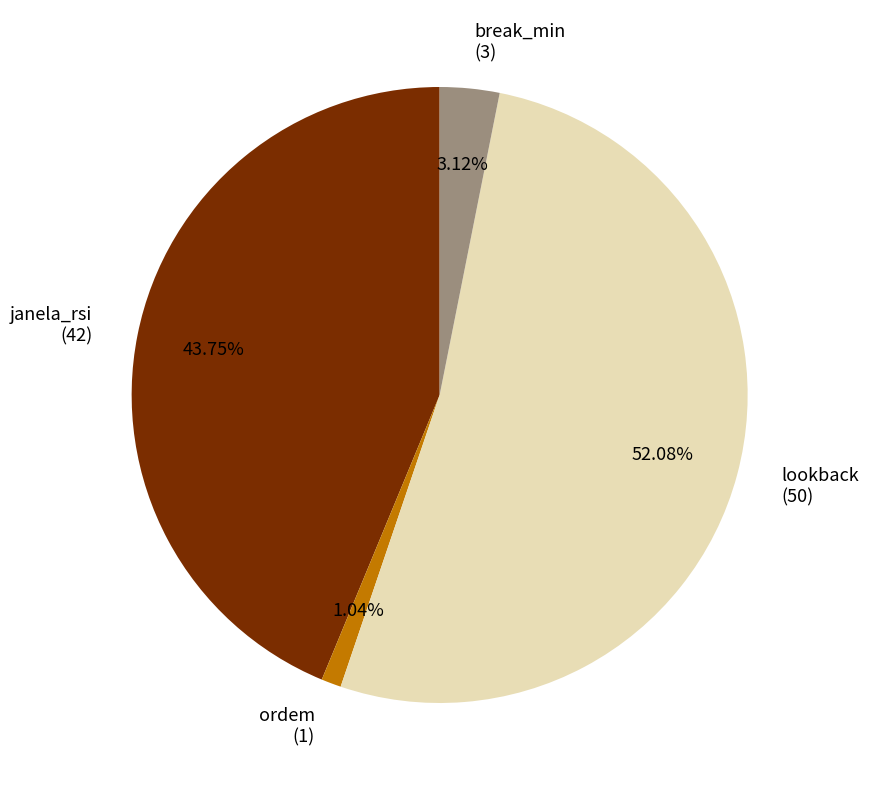

Is there a majority slice in this chart?

Yes